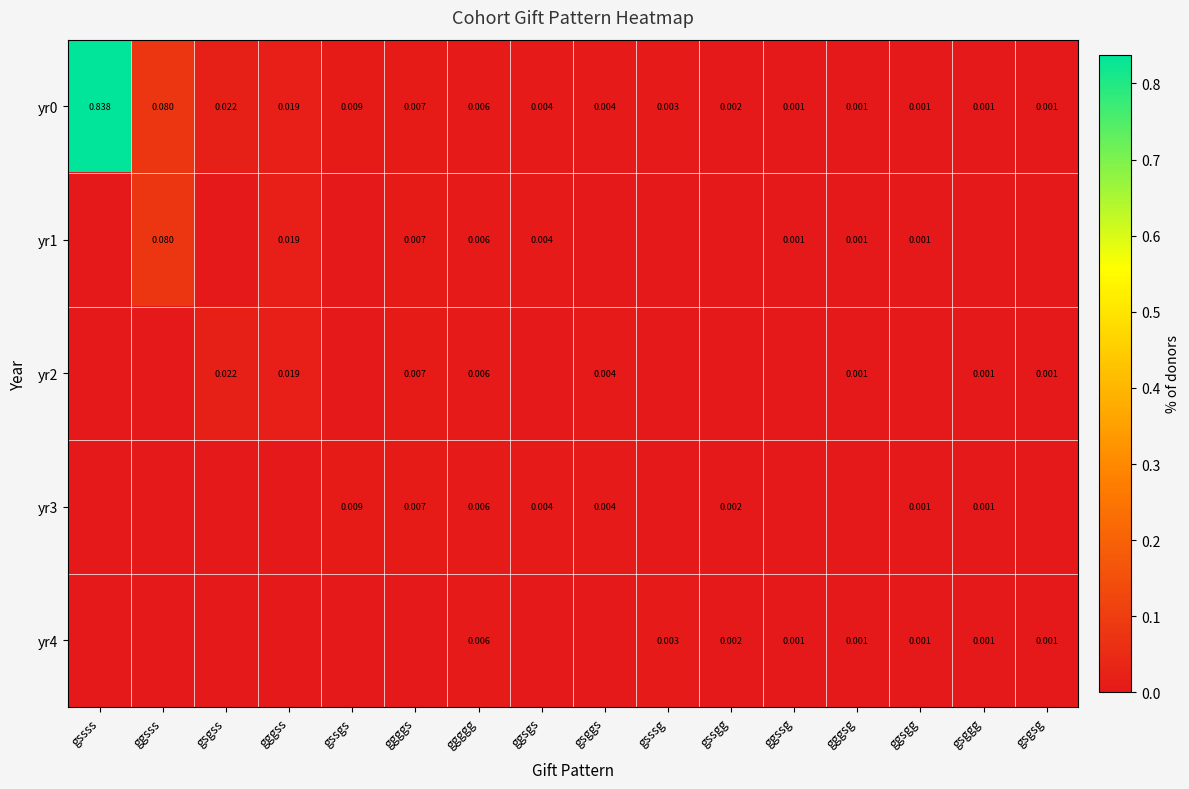

Is it true that yr2 equals 0.0 at gsggg?

True